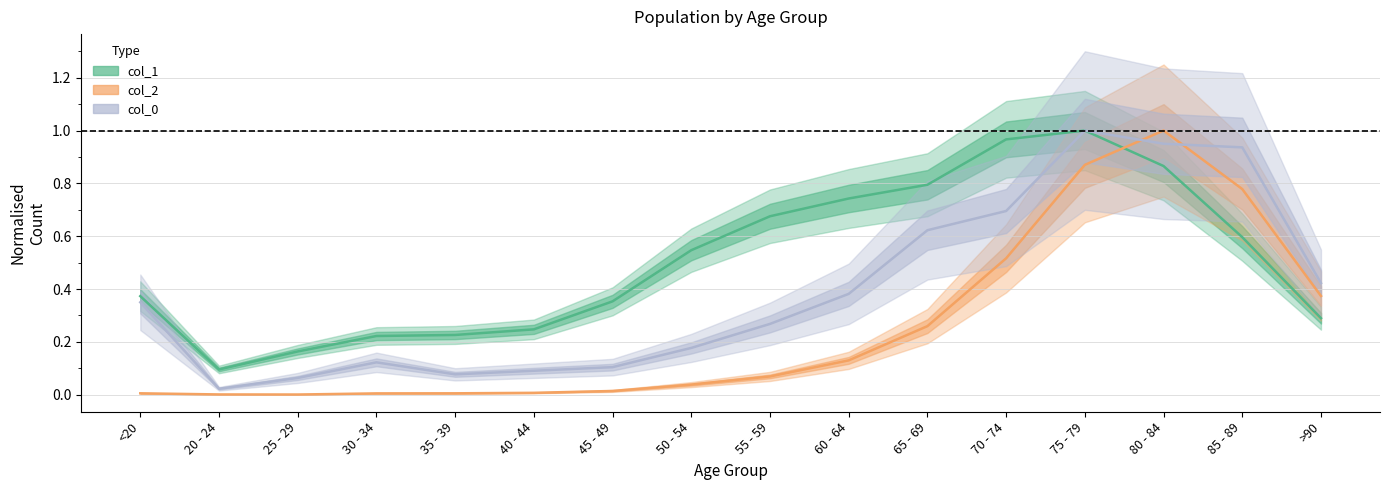

Between <20 and 45 - 49, which series saw the biggest shift?

col_0 (line)